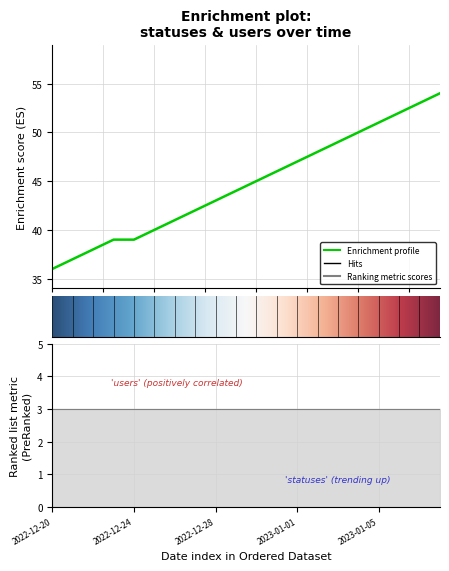

Count the number of data series in this chart.

1